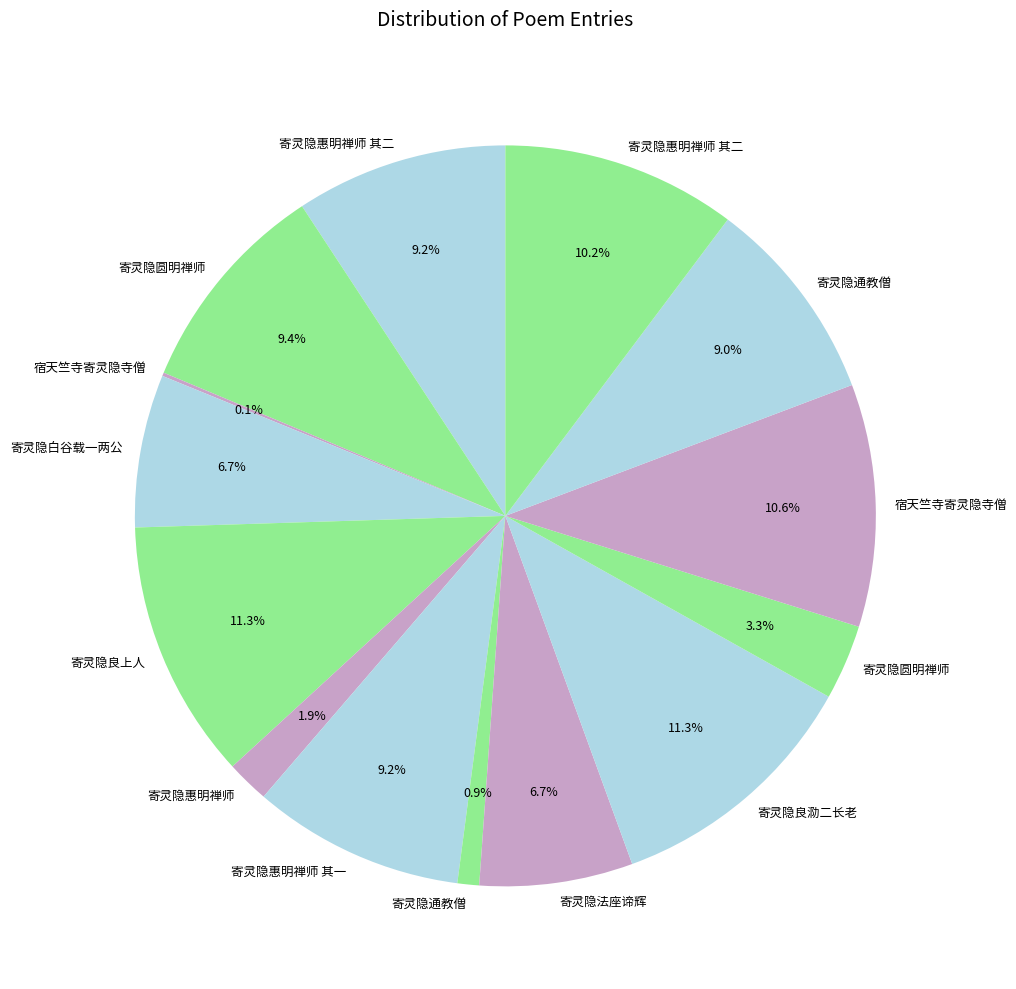

Which slice is the smallest?

宿天竺寺寄灵隐寺僧